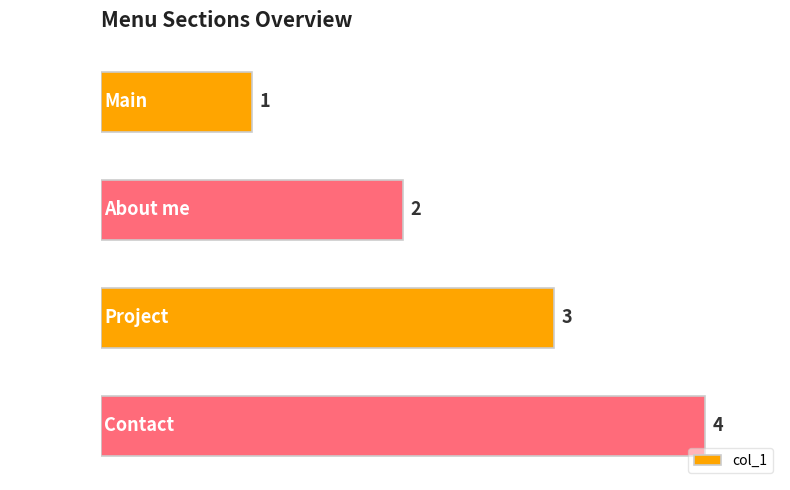

What is the difference between the maximum and second lowest values?

2